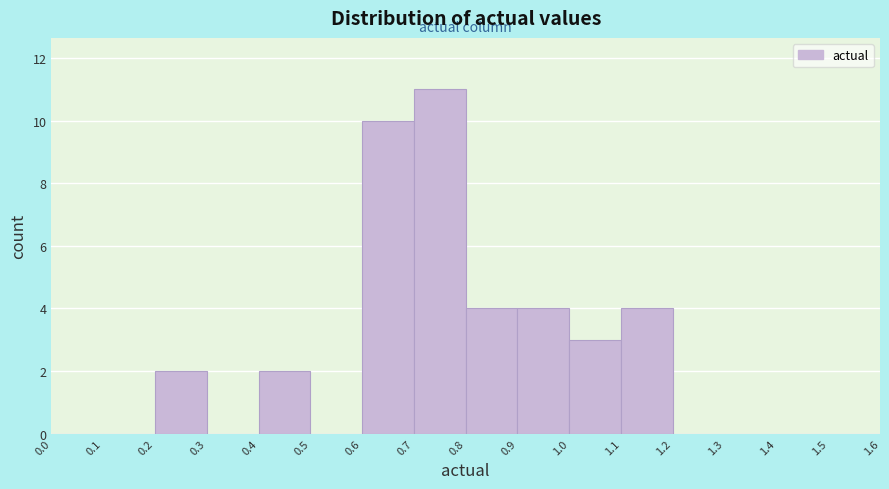

Reading left to right, list every bar in this chart as the range it spans on the x-axis followed by its height. The values are not printed on the chart, so give them approximately, as read against the axis.

0.0 to 0.1: 0
0.1 to 0.2: 0
0.2 to 0.3: 2
0.3 to 0.4: 0
0.4 to 0.5: 2
0.5 to 0.6: 0
0.6 to 0.7: 10
0.7 to 0.8: 11
0.8 to 0.9: 4
0.9 to 1.0: 4
1.0 to 1.1: 3
1.1 to 1.2: 4
1.2 to 1.3: 0
1.3 to 1.4: 0
1.4 to 1.5: 0
1.5 to 1.6: 0